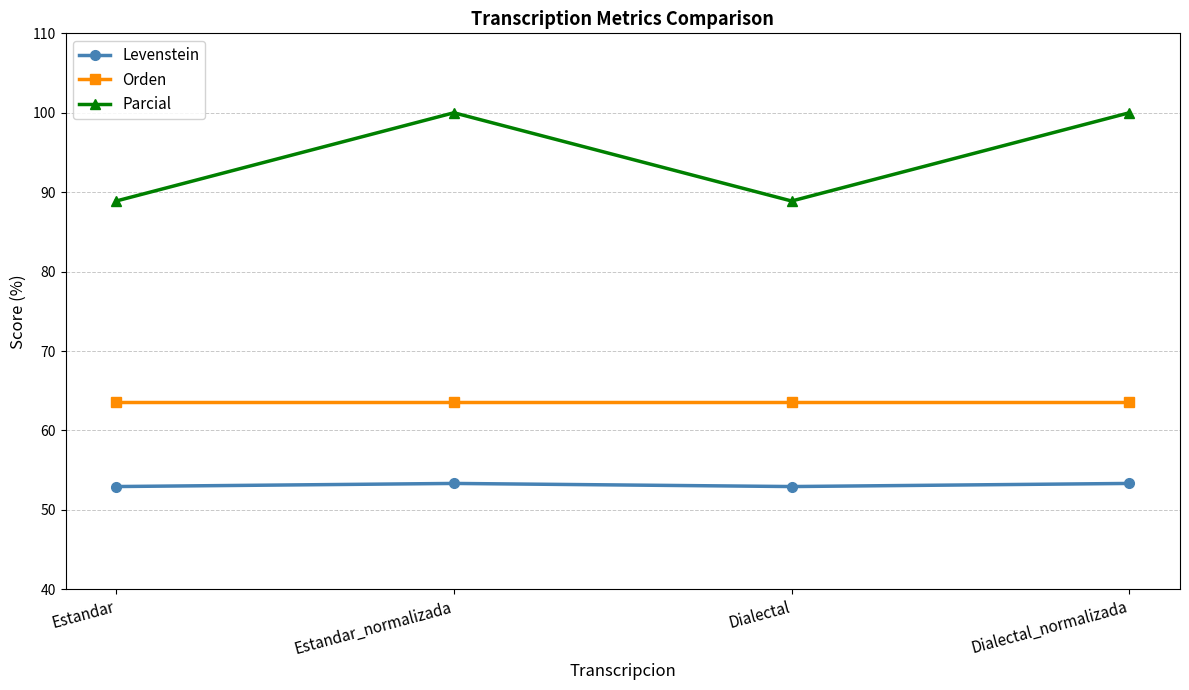

Reading left to right, extract all data points from this chart.

Levenstein: Estandar=52.9	Estandar_normalizada=53.3	Dialectal=52.9	Dialectal_normalizada=53.3
Orden: Estandar=63.6	Estandar_normalizada=63.6	Dialectal=63.6	Dialectal_normalizada=63.6
Parcial: Estandar=88.9	Estandar_normalizada=100.0	Dialectal=88.9	Dialectal_normalizada=100.0